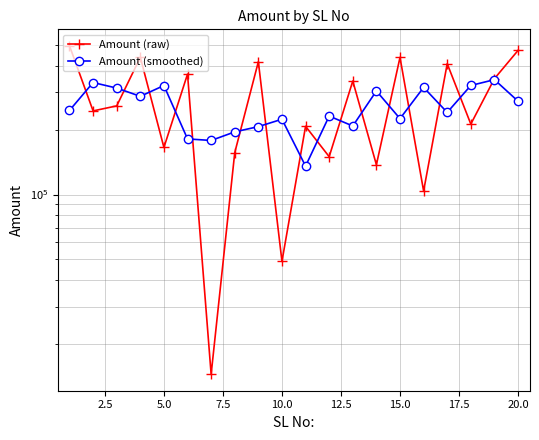

What is the sum of the Amount (raw) values at 17 and 22.5?

262111.2